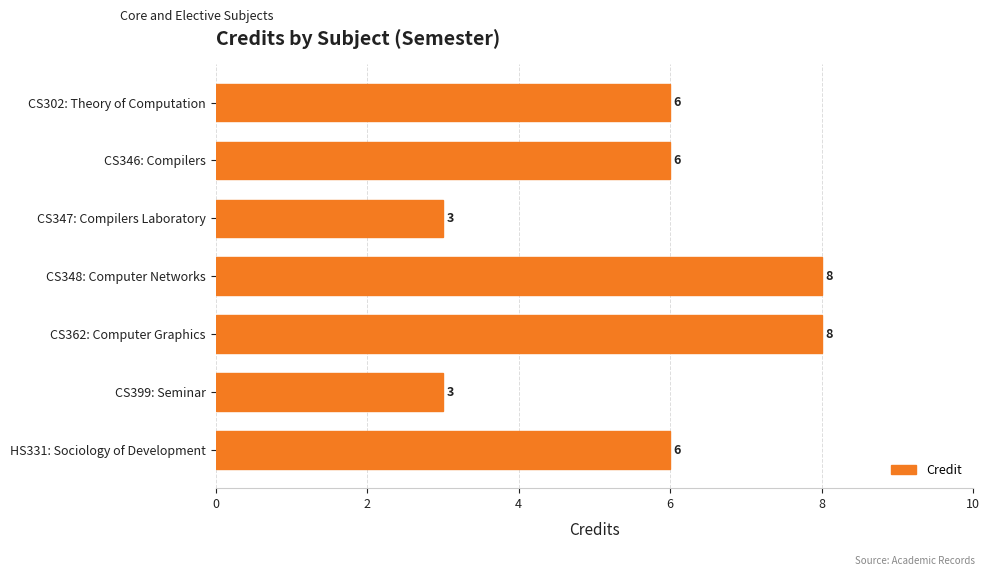

What is the maximum value shown in the chart?

8